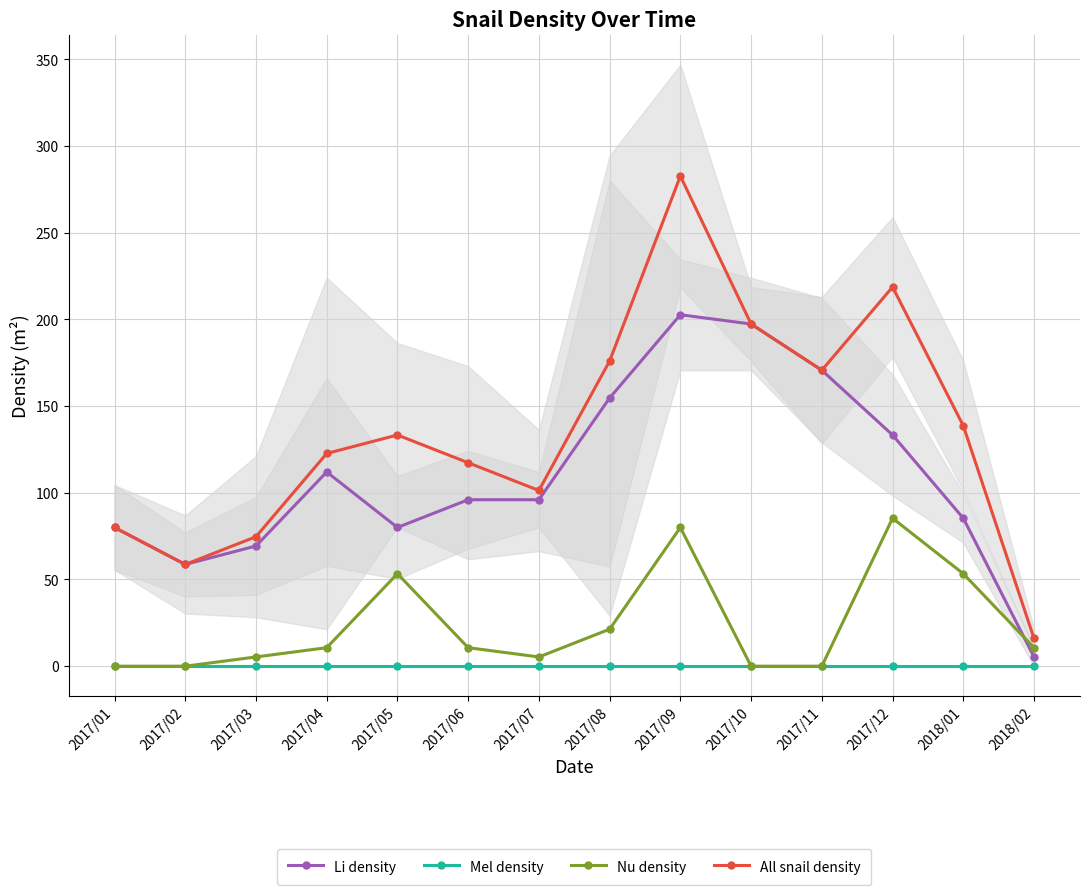

Where is the first local minimum for Li density?

2017/02